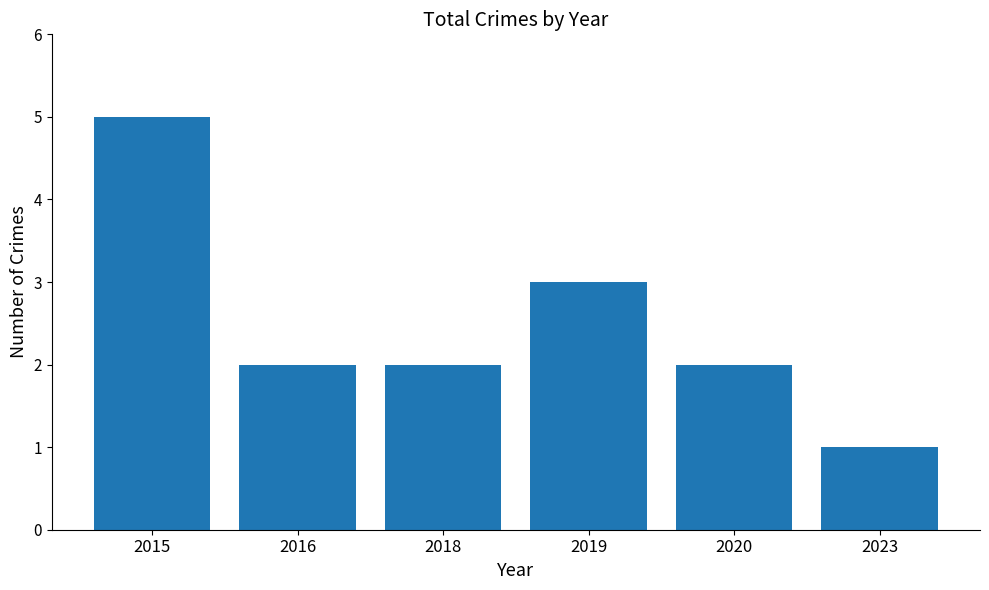

Does the chart contain any negative values?

No